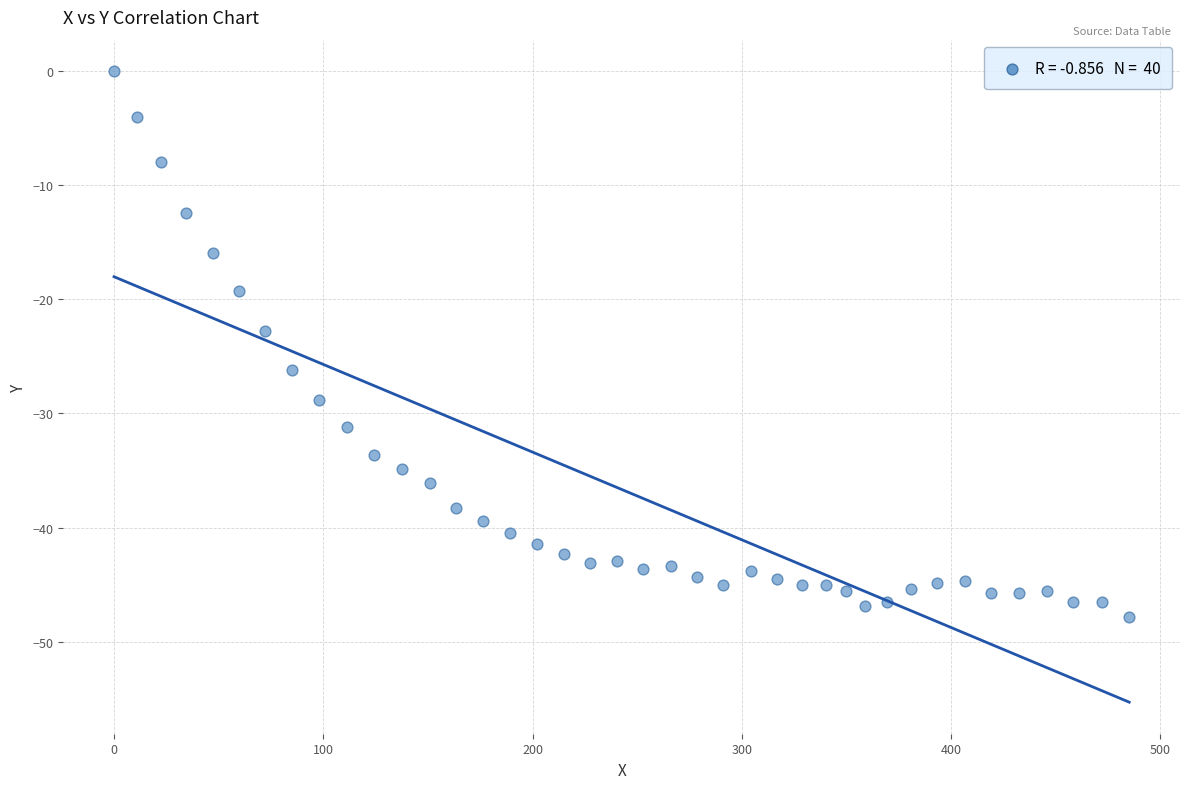

What is the range of X values (max minus min)?

485.1